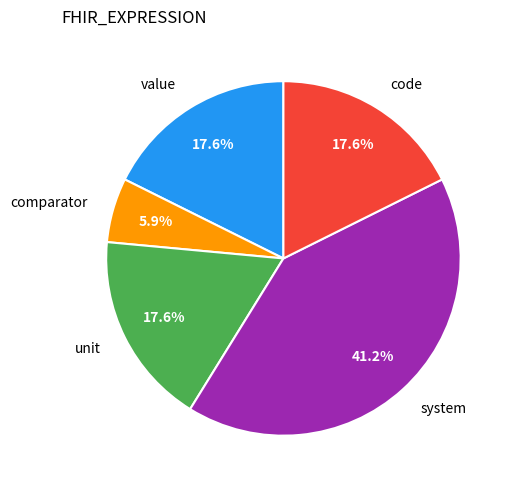

The system slice represents 41% of the pie. True or false?

True